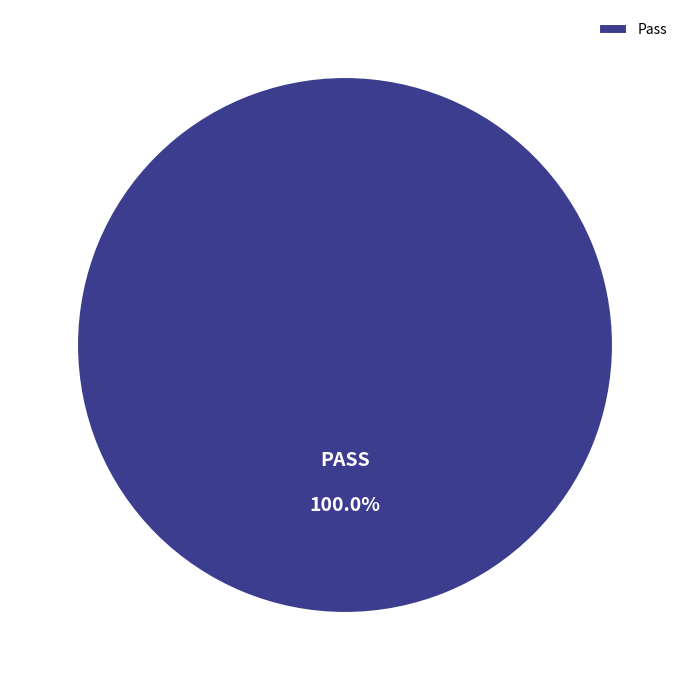

Which category accounts for the majority?

Pass